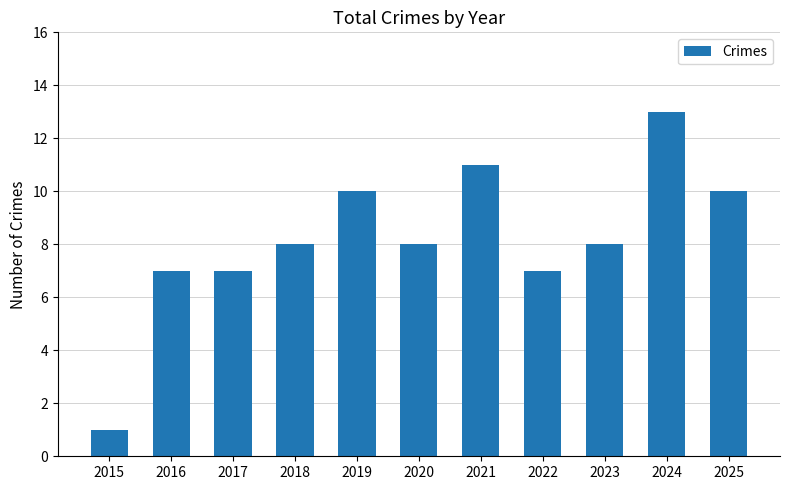

Reading left to right, transcribe all the data shown in this chart.

2015=1	2016=7	2017=7	2018=8	2019=10	2020=8	2021=11	2022=7	2023=8	2024=13	2025=10